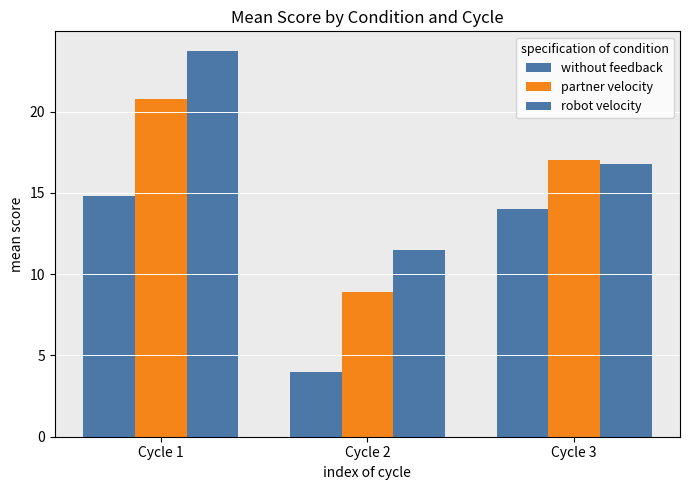

How many distinct data groups are displayed?

3